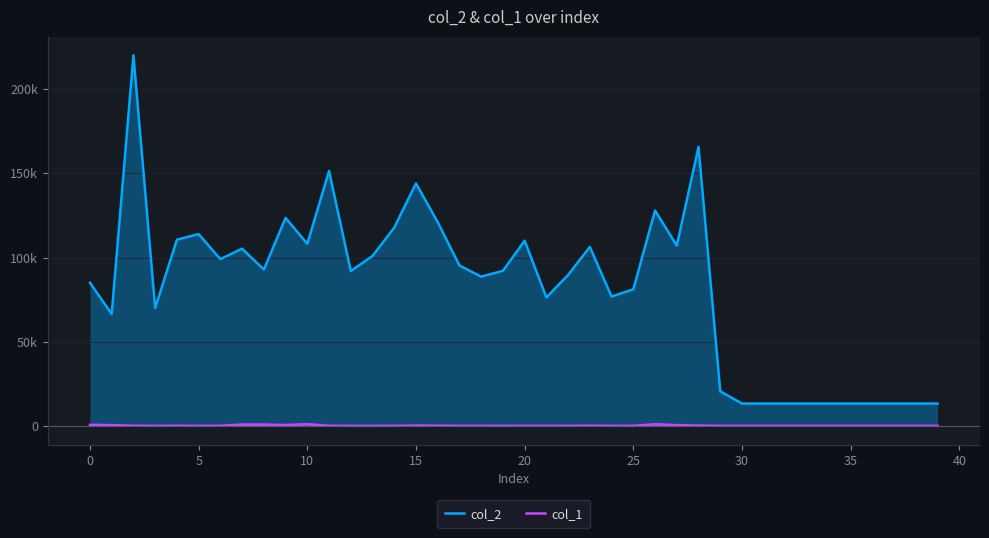

Which series has the widest spread of values?

col_2